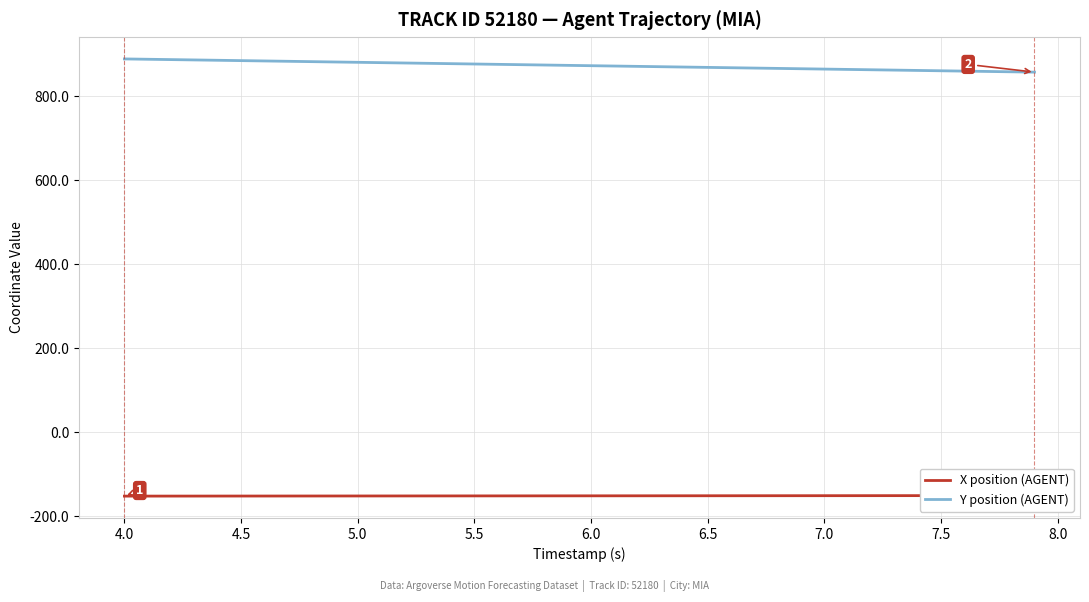

What is the highest value of the Y position (AGENT) series?

888.6